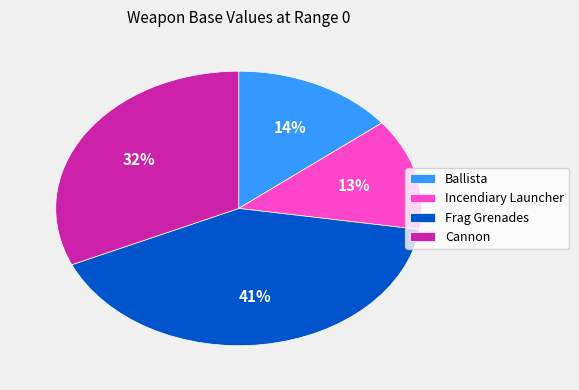

To the nearest percent, what portion does Ballista represent?

14%